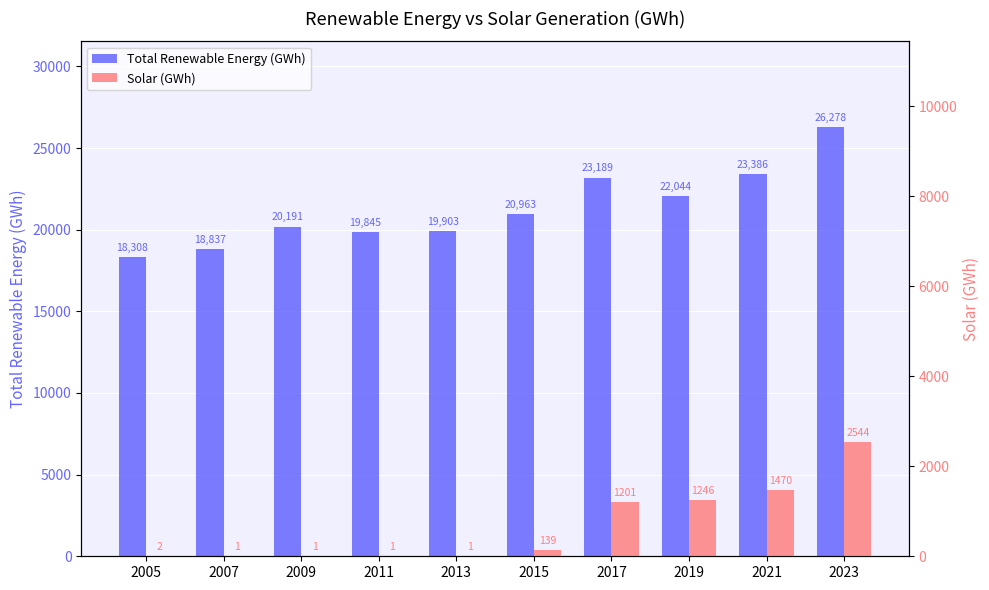

Which label corresponds to the largest value in the chart?

2023